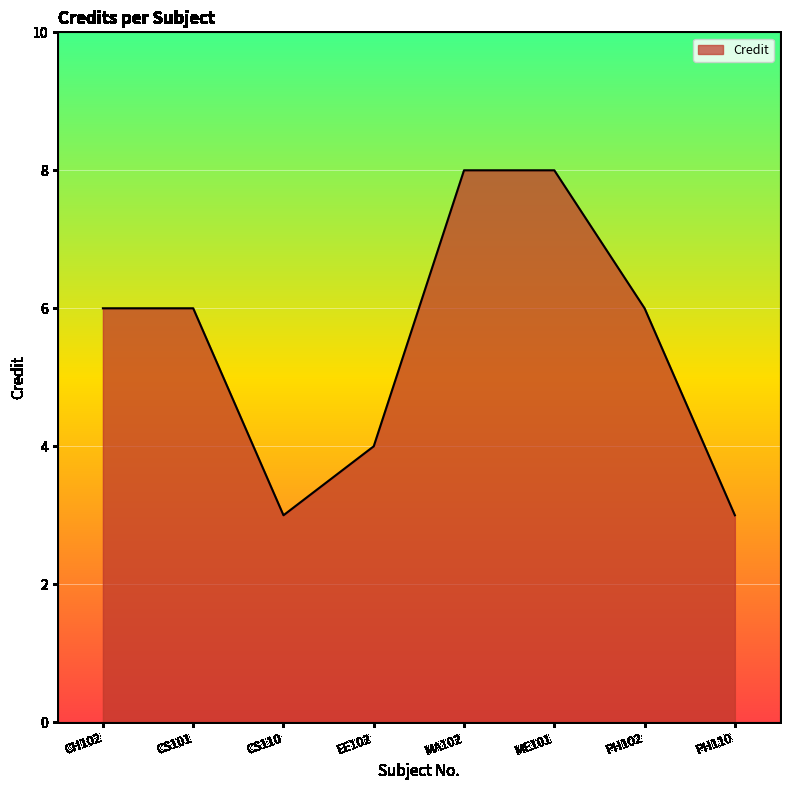

Is it true that the value at CS110 is 1?

False